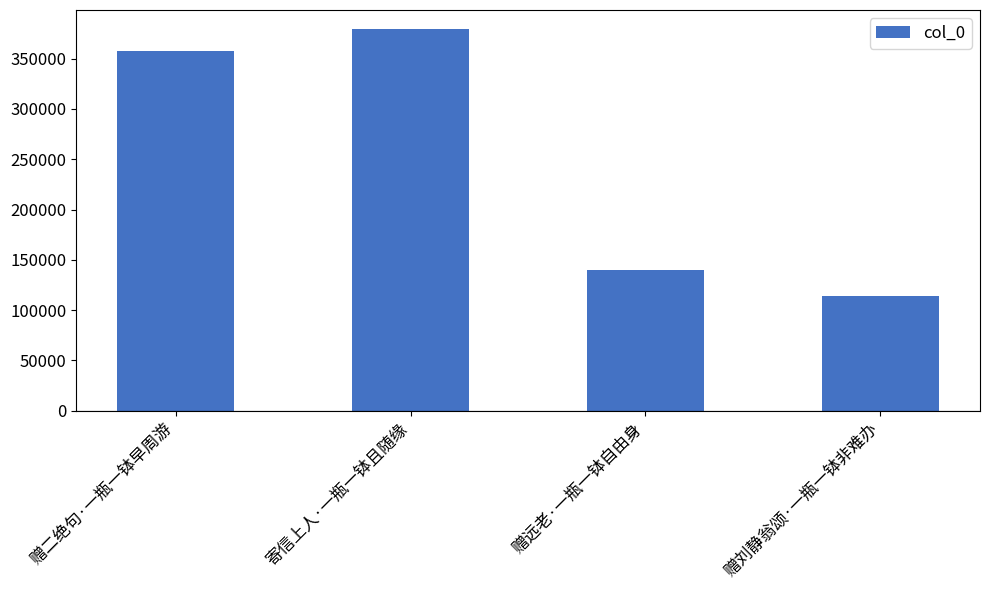

Rank the categories by value from lowest to highest.

赠刘静翁颂·一瓶一钵非难办, 赠远老·一瓶一钵自由身, 赠二绝句·一瓶一钵早周游, 寄信上人·一瓶一钵且随缘